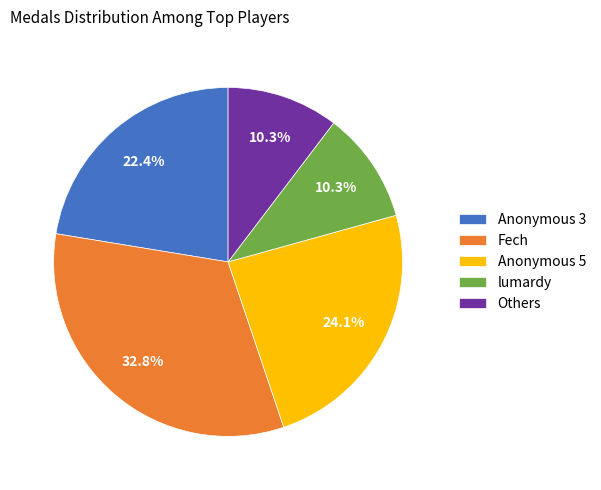

Do lumardy and Fech together represent more than half of the pie?

No